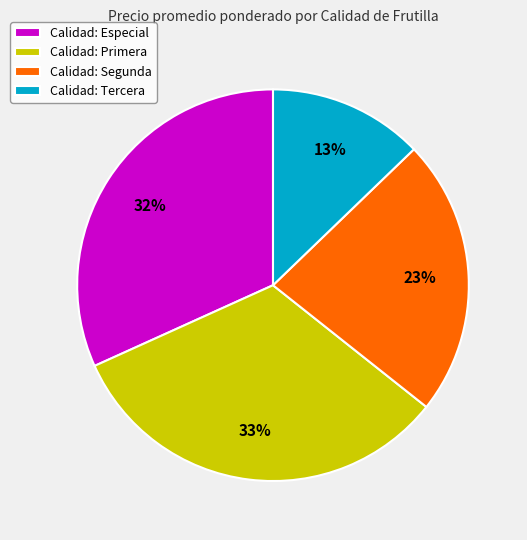

True or false: Calidad: Tercera accounts for 19% of the total.

False